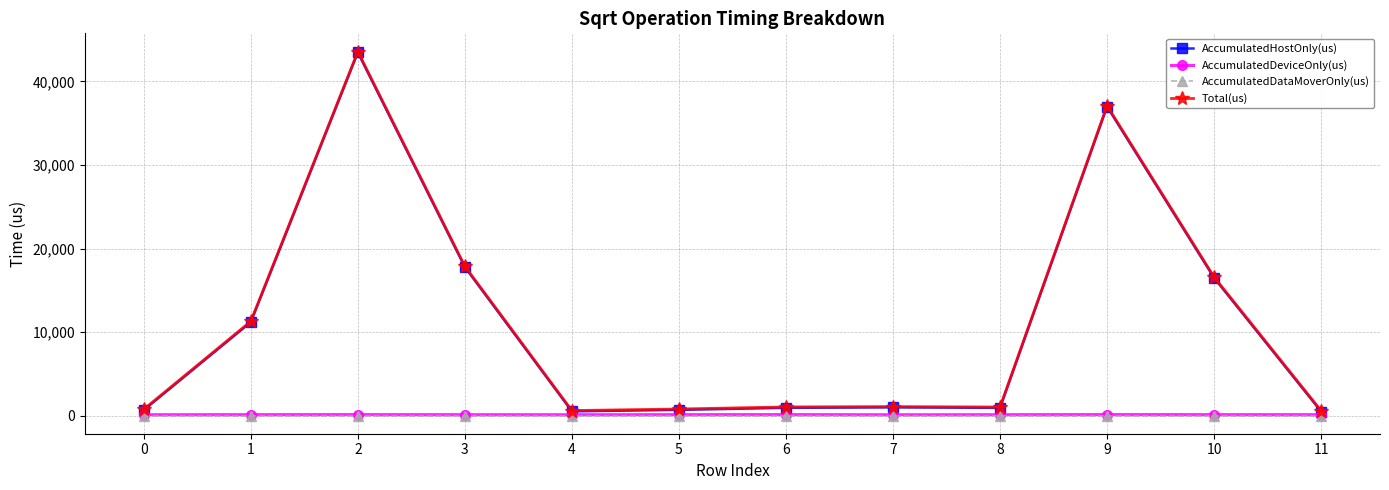

True or false: AccumulatedDeviceOnly(us) has more than 0 points higher than both neighbors.

True